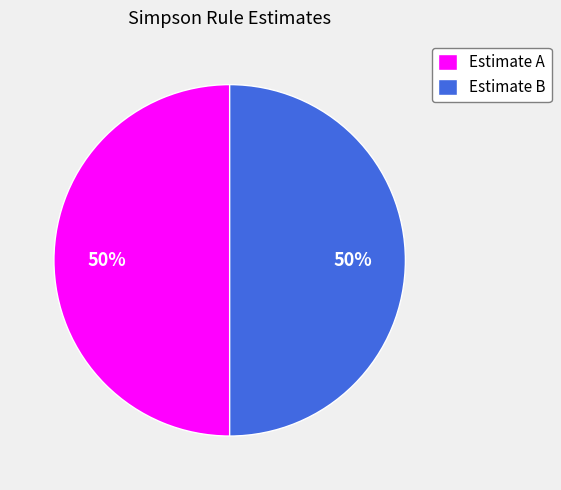

Is it true that Estimate B is 60% of the pie?

False